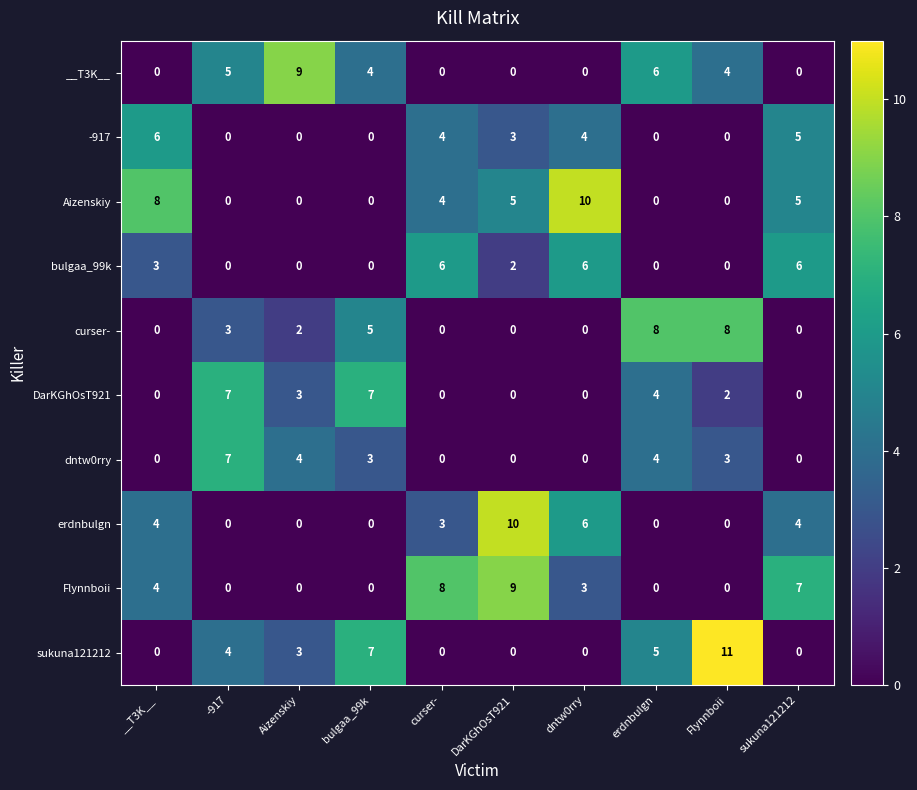

At which category does the chart reach its peak across all series?

Flynnboii